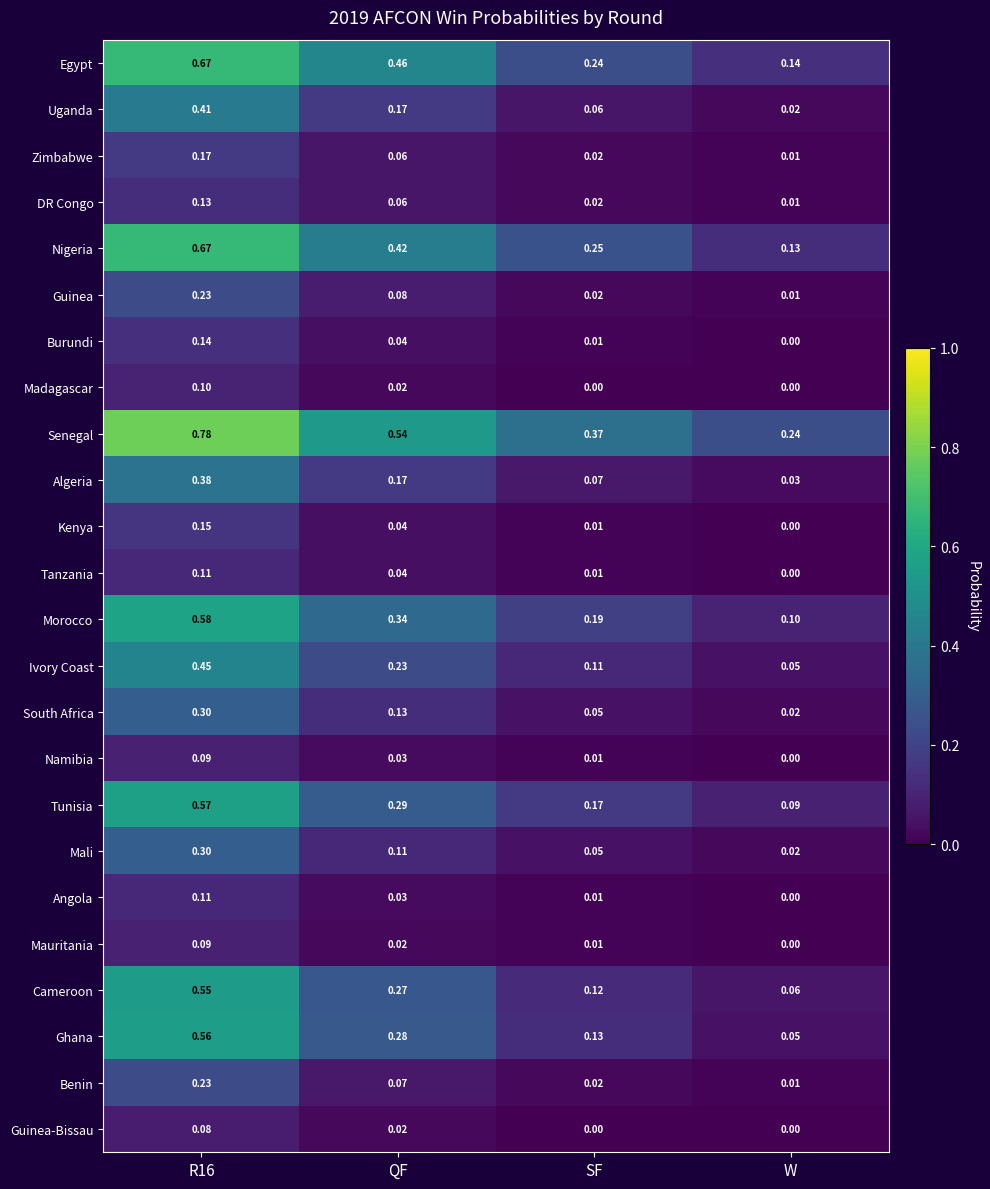

Is the value of Zimbabwe at R16 greater than the value of Burundi at SF?

Yes